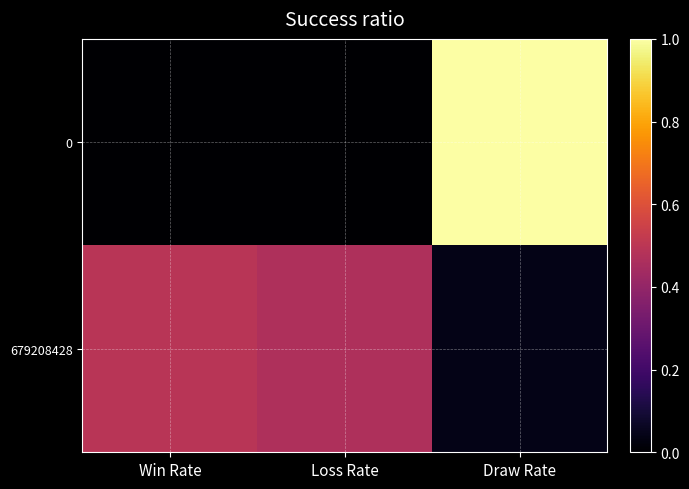

What is the total value across all series at Win Rate?

0.5